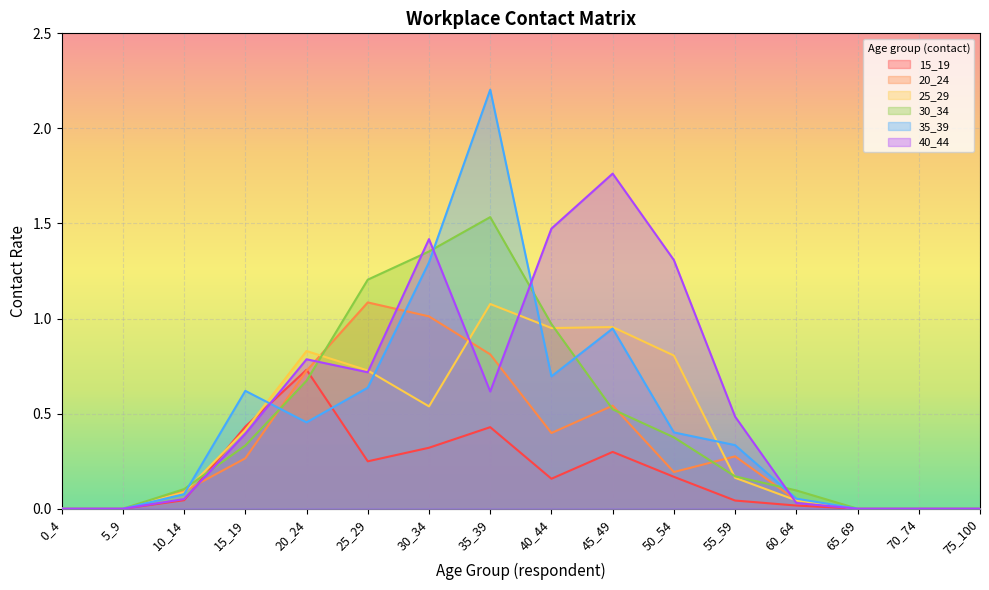

Which series has the widest spread of values?

35_39